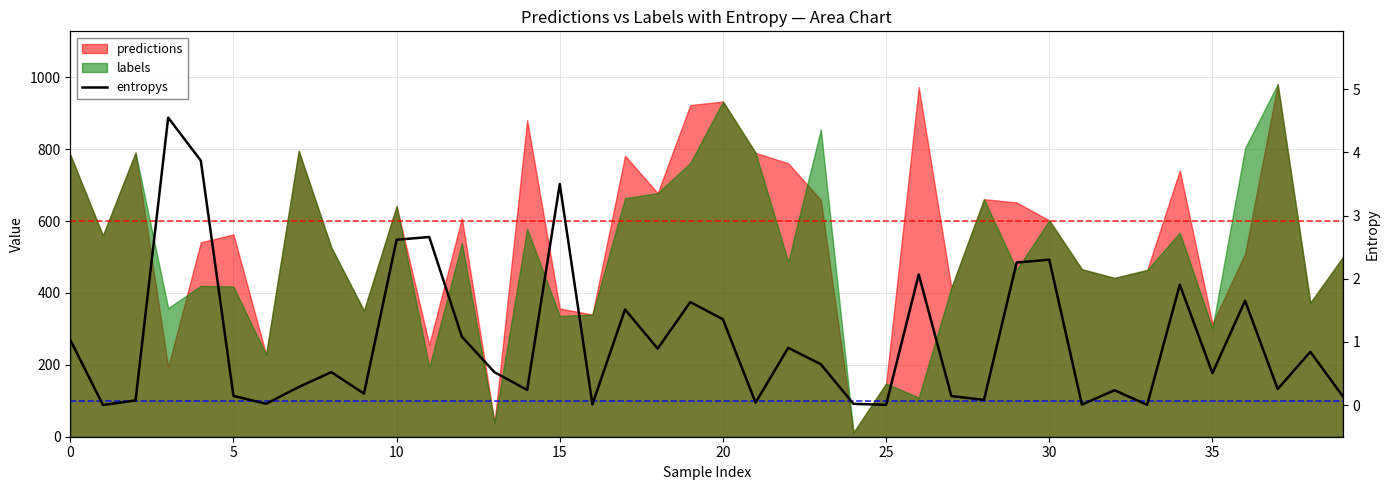

How many points are lower than both their immediate neighbors (excluding endpoints)?

13